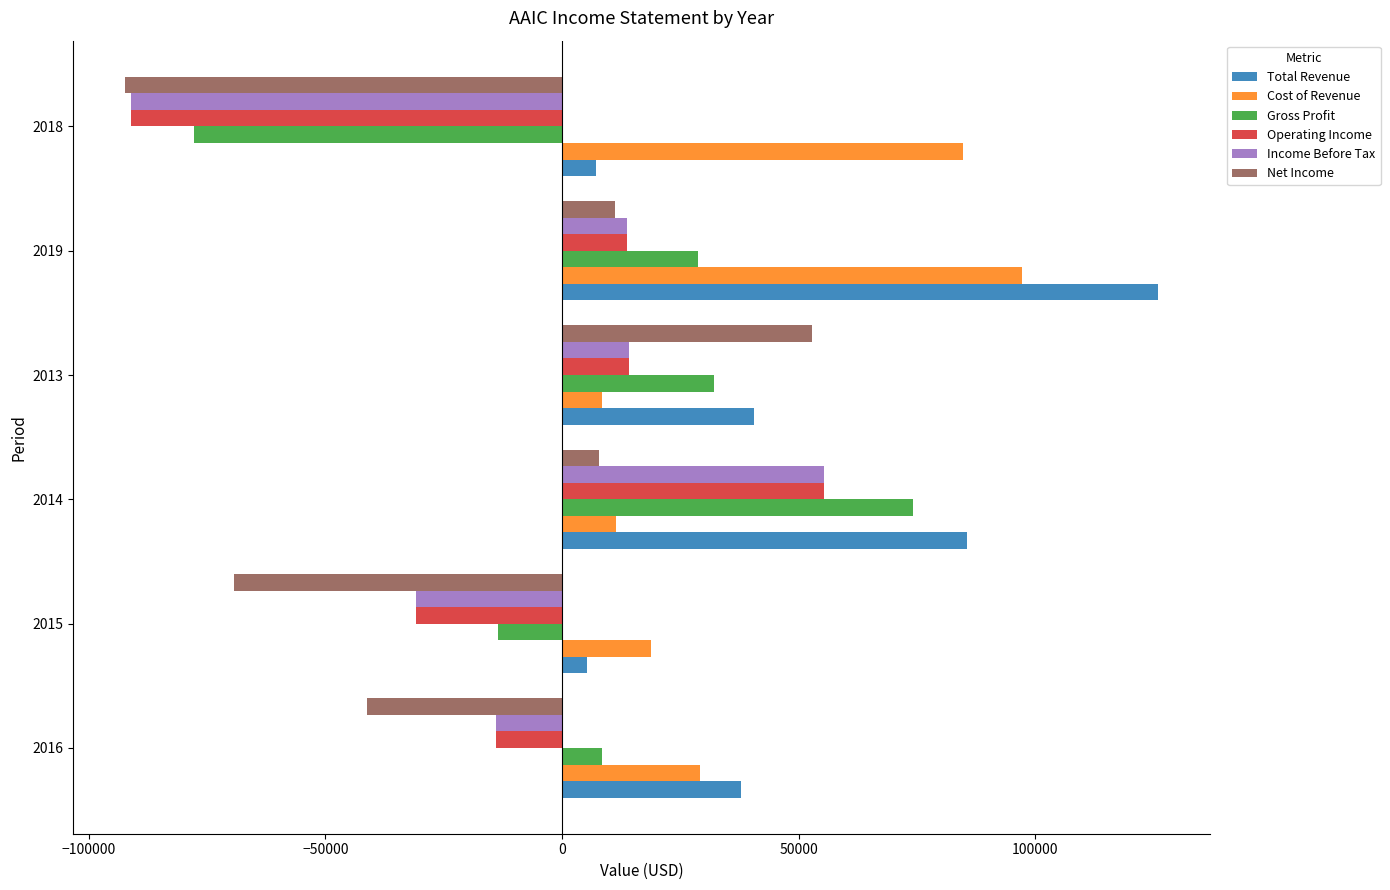

Which series changed the most between 2016 and 2013?

Net Income